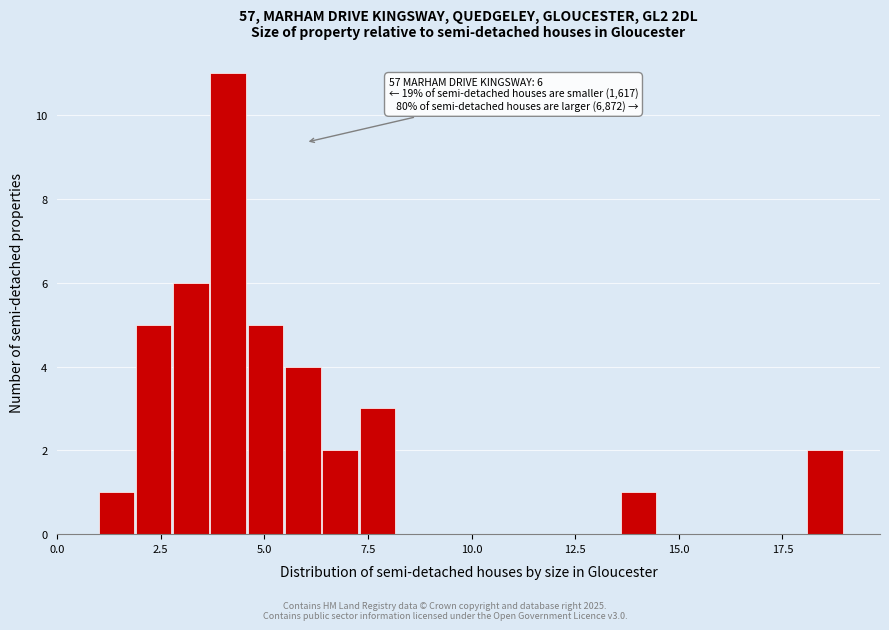

Read against the x-axis, roughly where is the centre of the tallest bar?

4.0